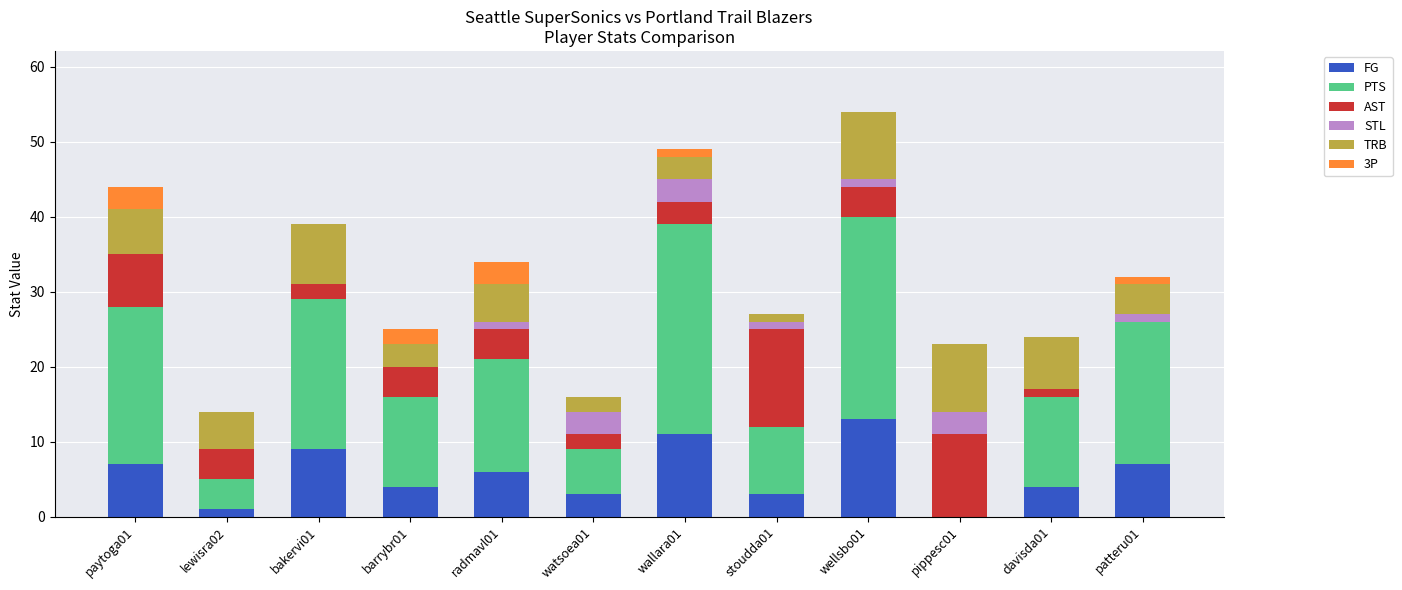

At which label does FG reach its peak?

wellsbo01